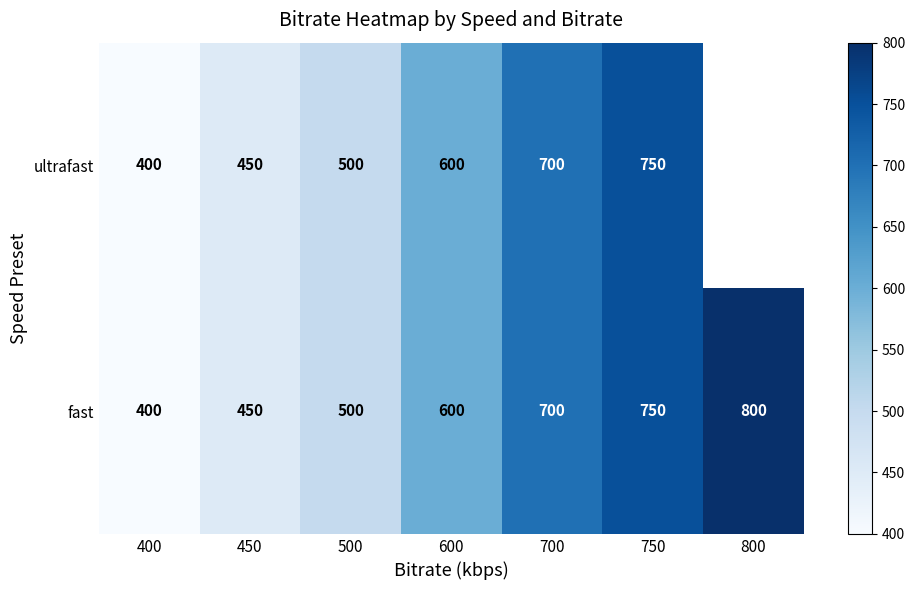

What is the approximate value of fast at 600?

600